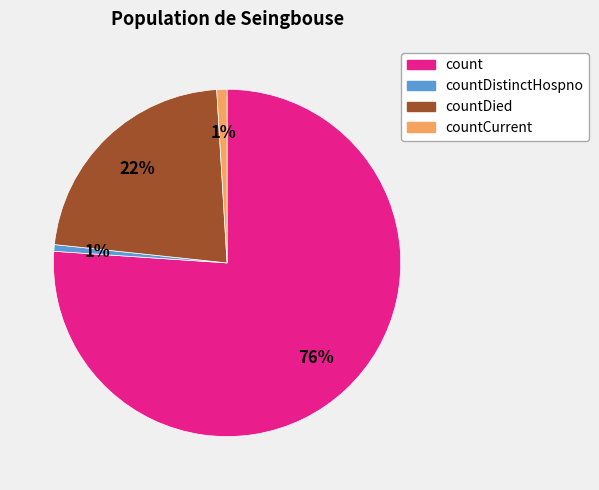

Is there any slice that represents more than half of the pie?

Yes